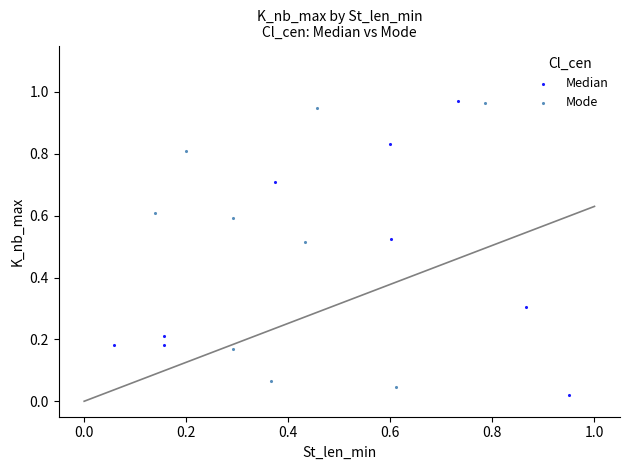

What are all the series names shown in the legend?

Median, Mode